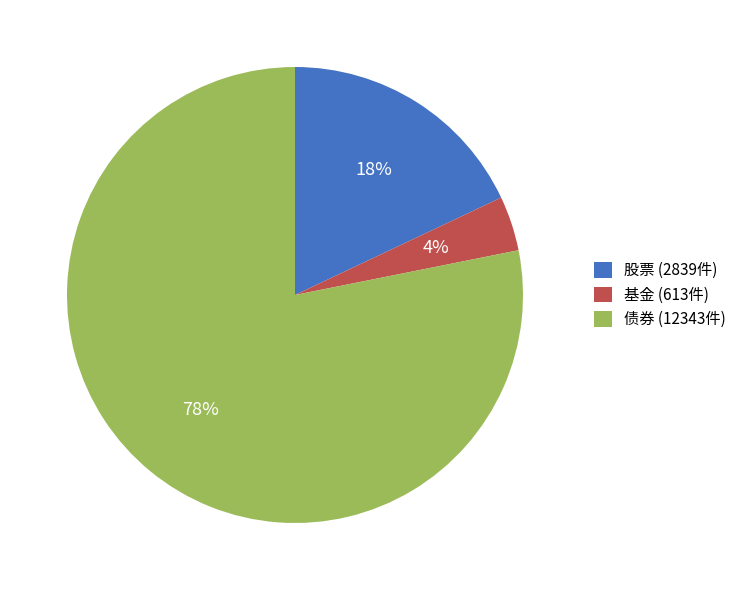

Which category has the smallest portion of the pie?

基金